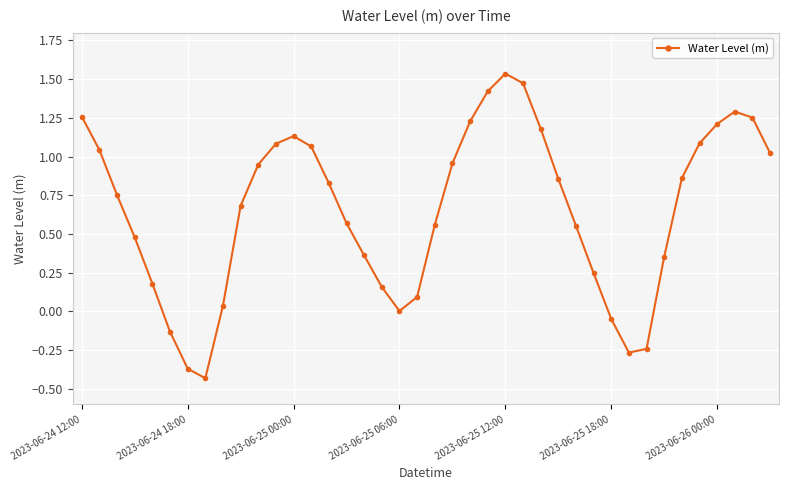

How many points are lower than both their immediate neighbors (excluding endpoints)?

3